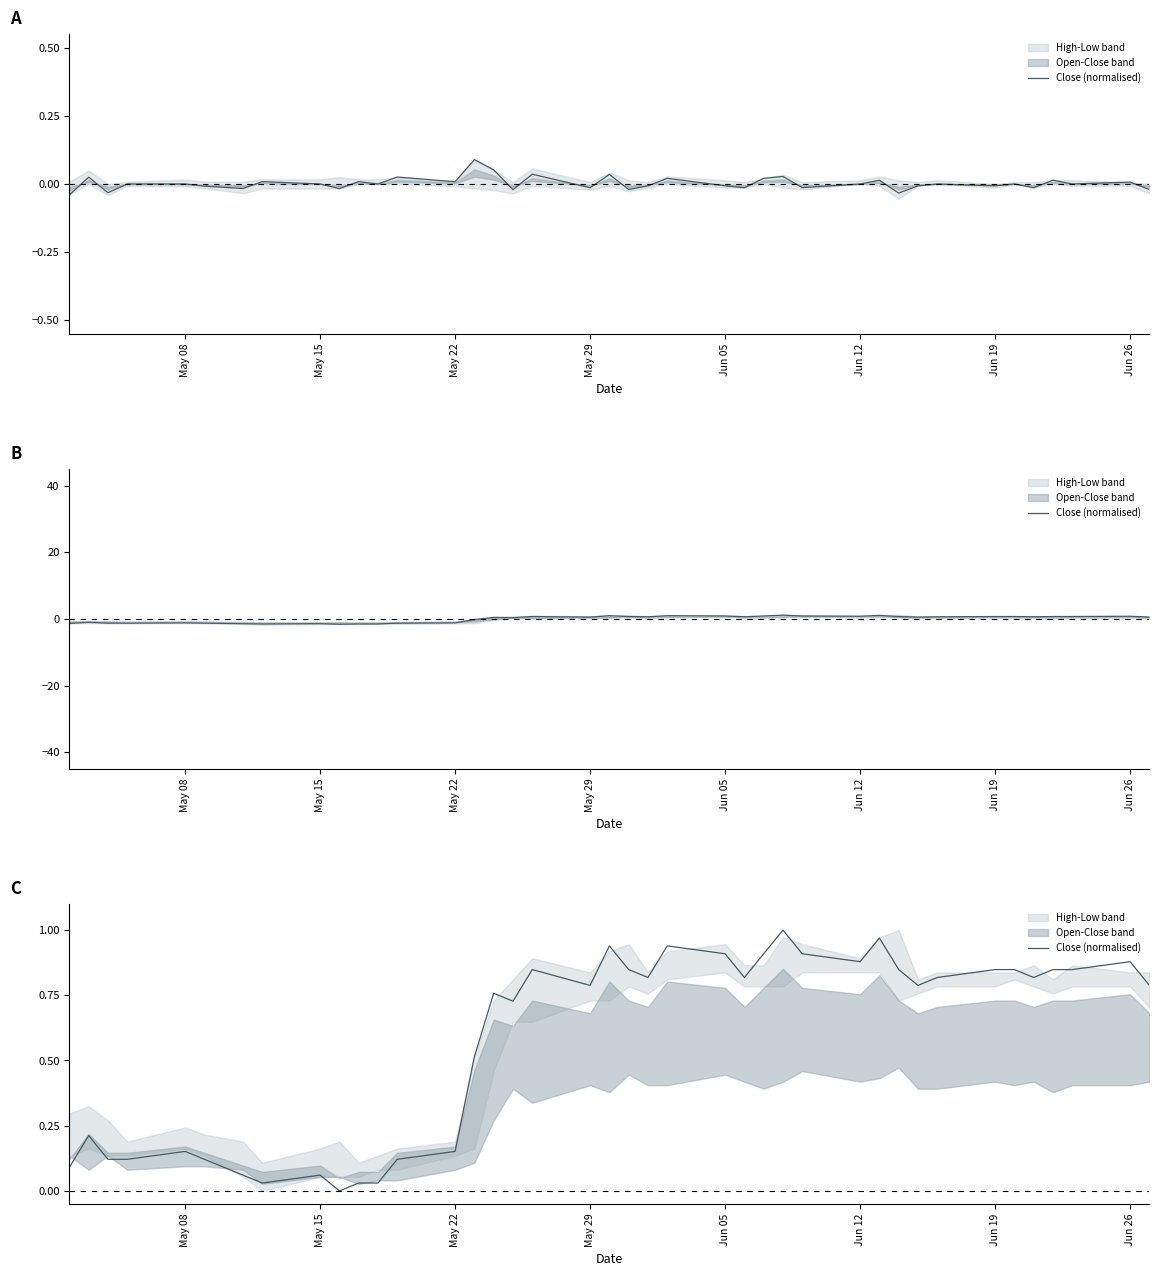

What is the sum of all values?

23.2